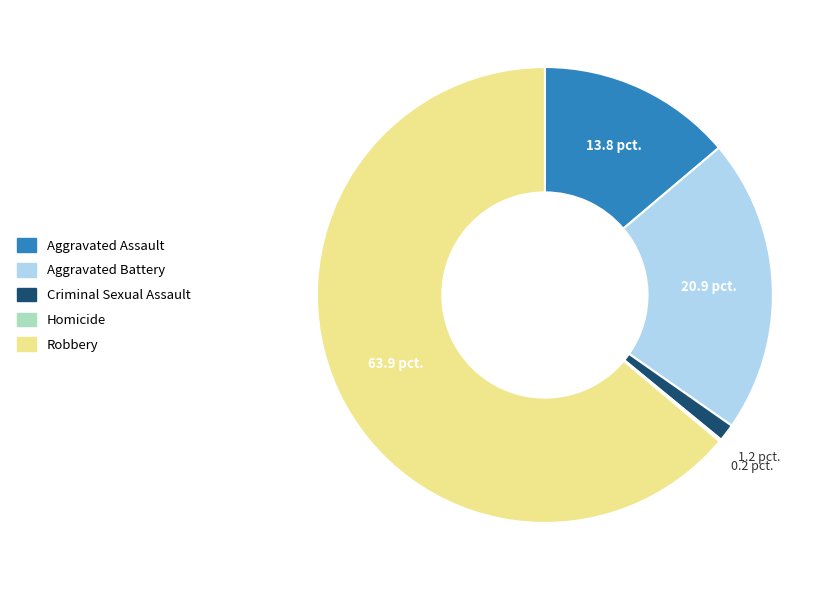

Is there any slice that represents more than half of the pie?

Yes